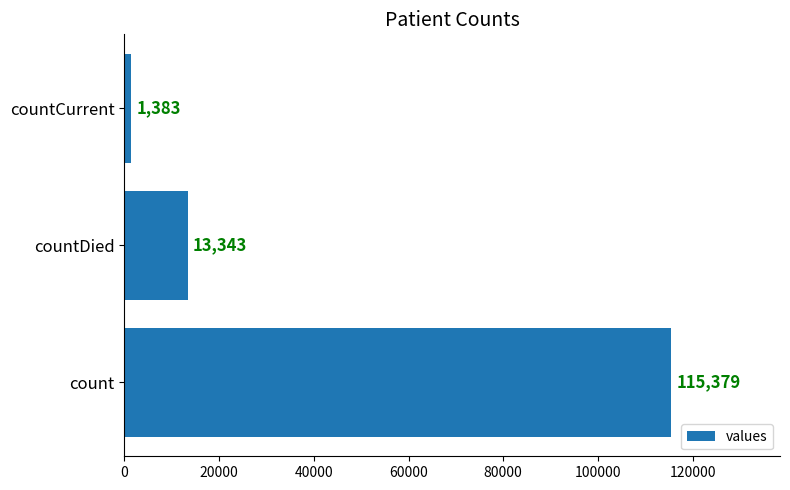

How many distinct data groups are displayed?

1